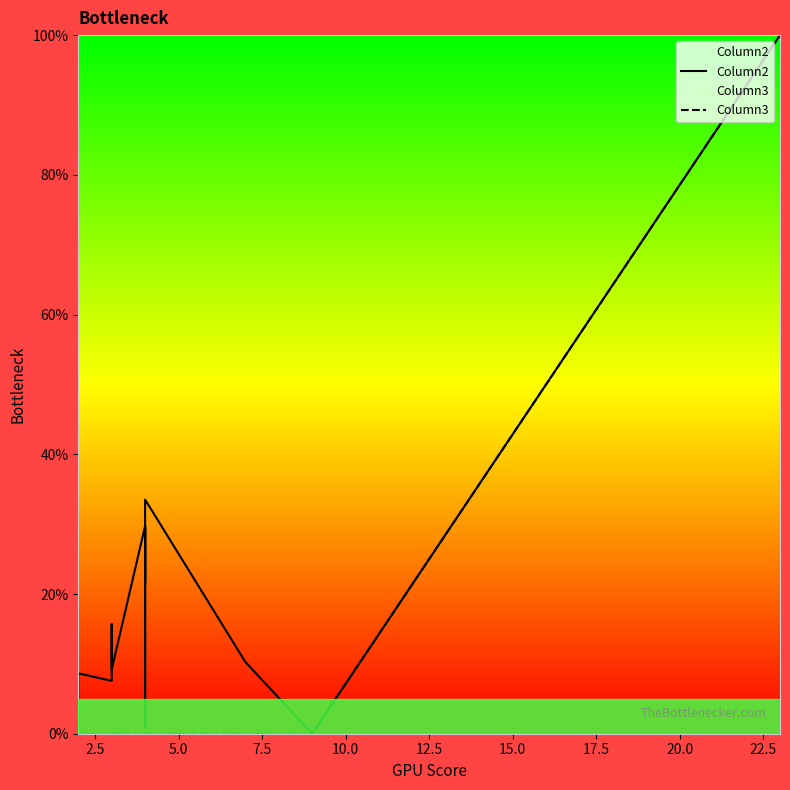

Is the value of Column3 at 0.0 greater than the value of Column2 at 16?

No